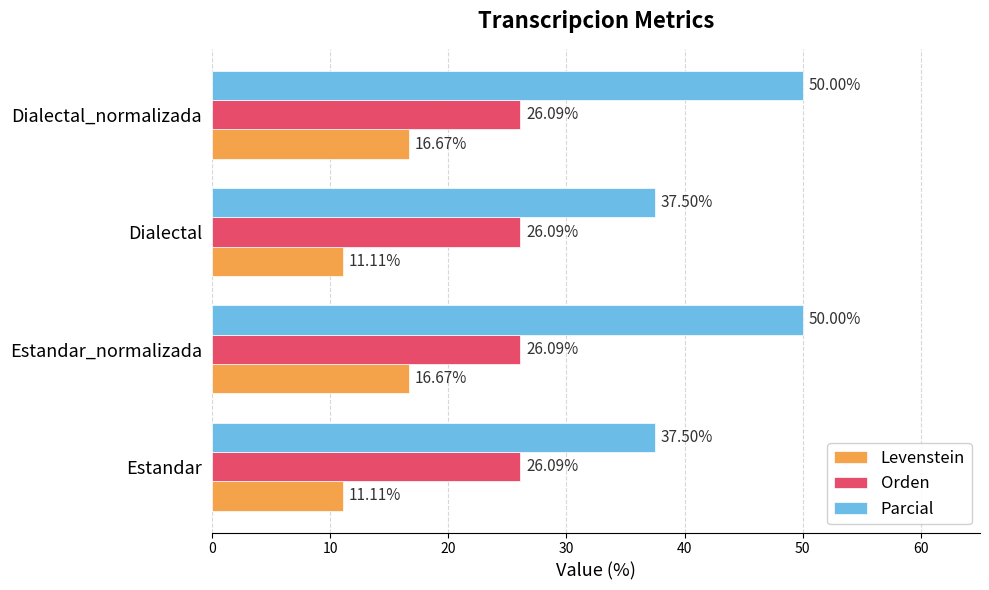

Which series has the largest total across all categories?

Parcial